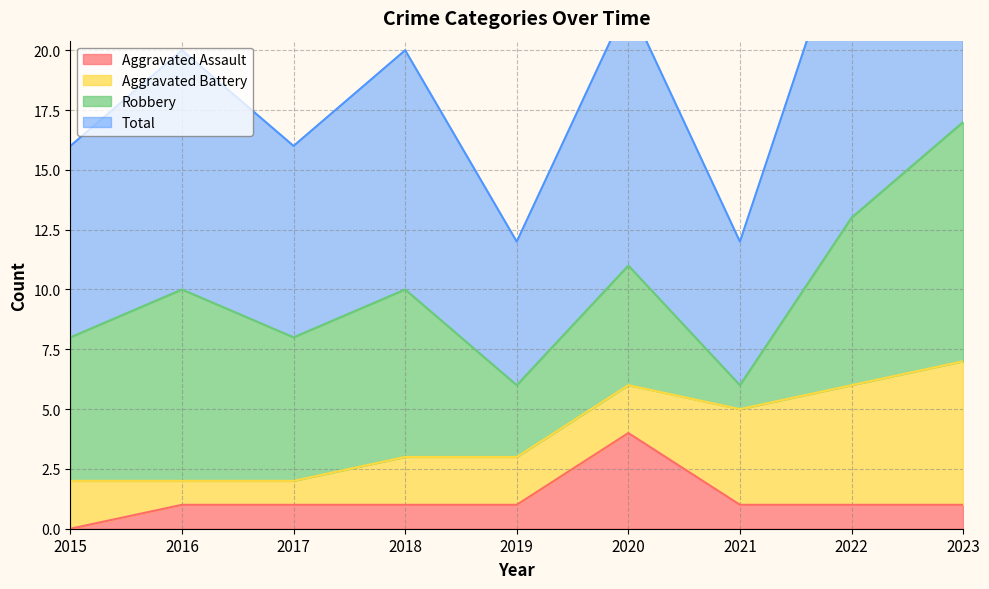

Is it true that Aggravated Assault equals 2 at 2019?

False